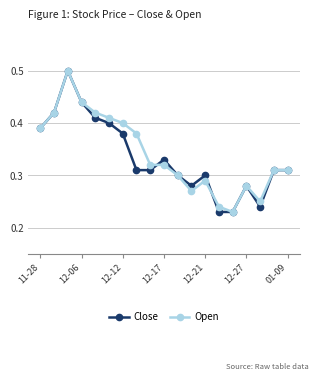

At how many categories does at least one series exceed 0?

19